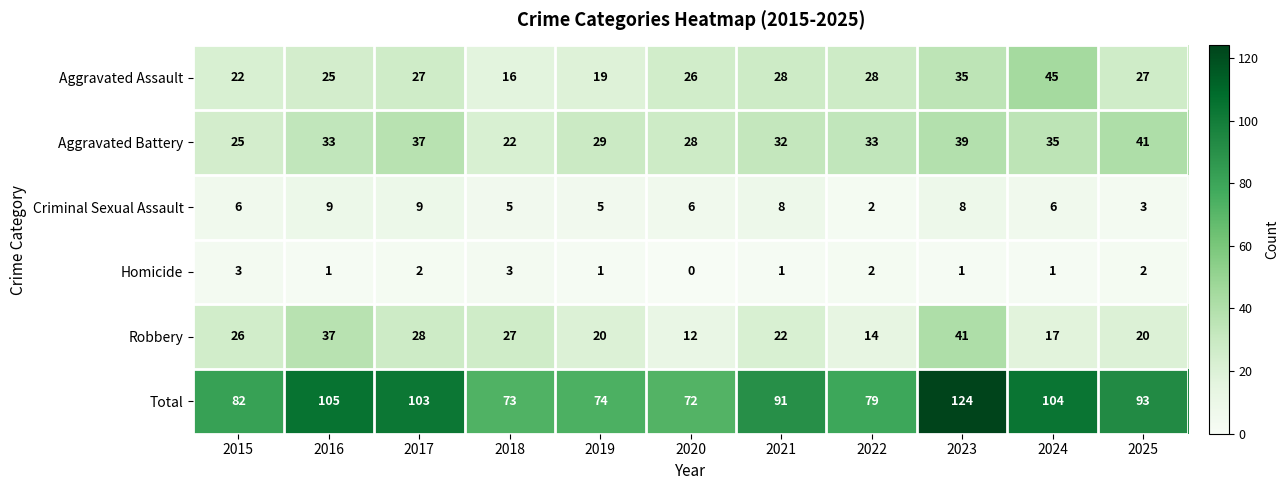

Rank the series at 2019 from lowest to highest value.

Homicide, Criminal Sexual Assault, Aggravated Assault, Robbery, Aggravated Battery, Total